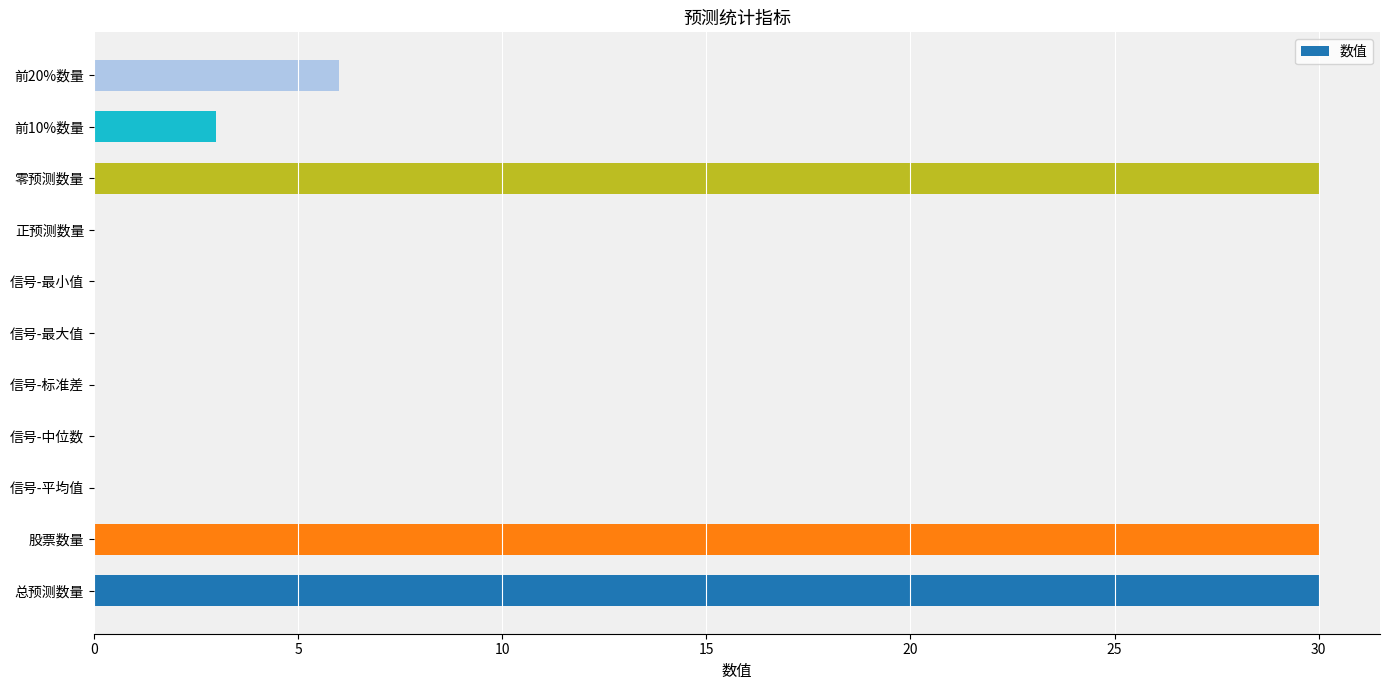

Where is the data nearest to the value 15?

前20%数量